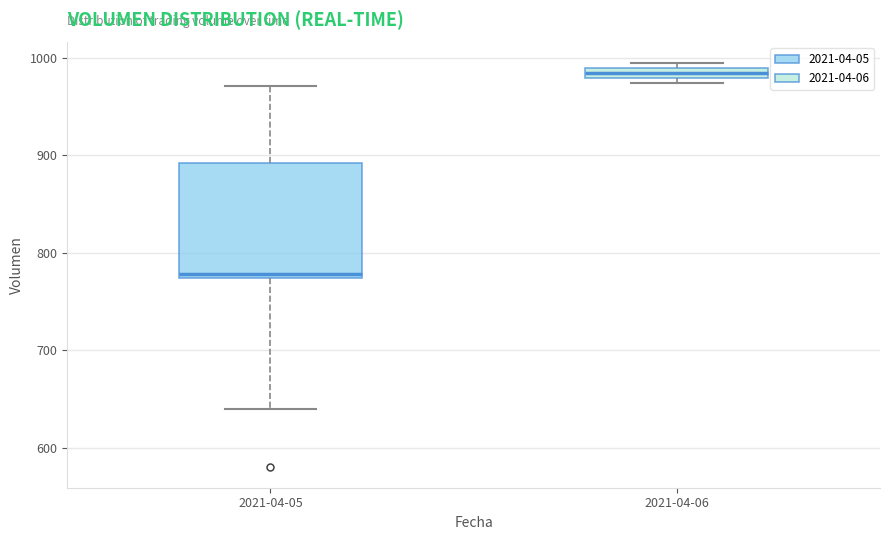

Which box has the highest median line?

2021-04-06